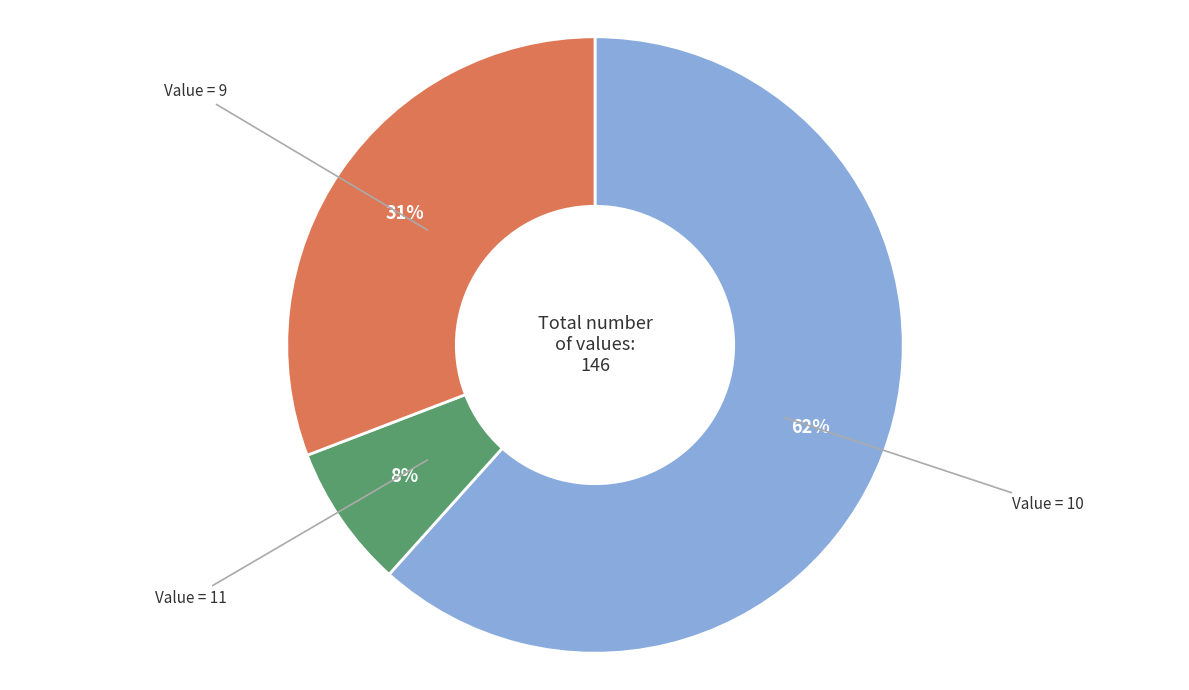

Is there any slice that represents more than half of the pie?

Yes